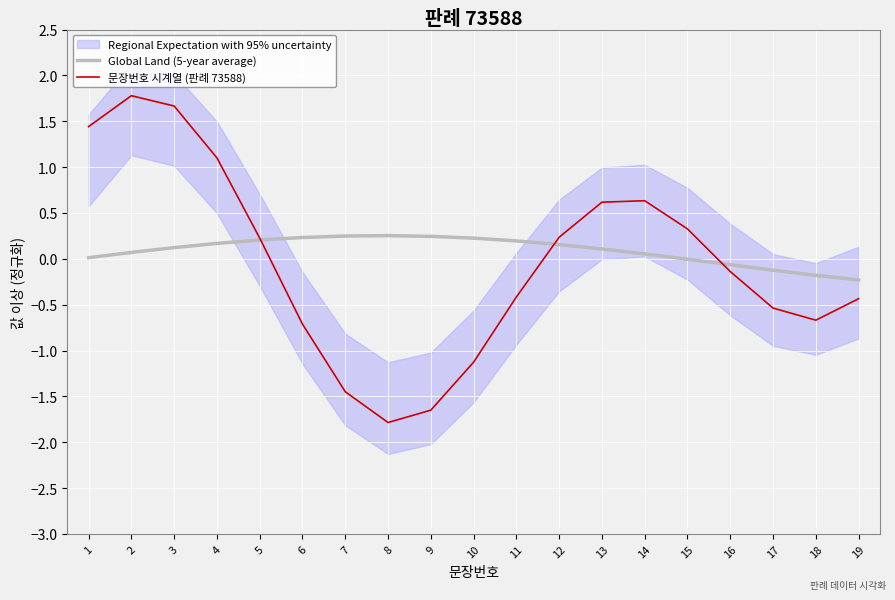

Reading left to right, extract all data points from this chart.

Global Land (5-year average): 1=0.0	2=0.1	3=0.1	4=0.2	5=0.2	6=0.2	7=0.2	8=0.3	9=0.2	10=0.2	11=0.2	12=0.2	13=0.1	14=0.1	15=-0.0	16=-0.1	17=-0.1	18=-0.2	19=-0.2
문장번호 시계열 (판례 73588): 1=1.4	2=1.8	3=1.7	4=1.1	5=0.2	6=-0.7	7=-1.4	8=-1.8	9=-1.7	10=-1.1	11=-0.4	12=0.2	13=0.6	14=0.6	15=0.3	16=-0.1	17=-0.5	18=-0.7	19=-0.4